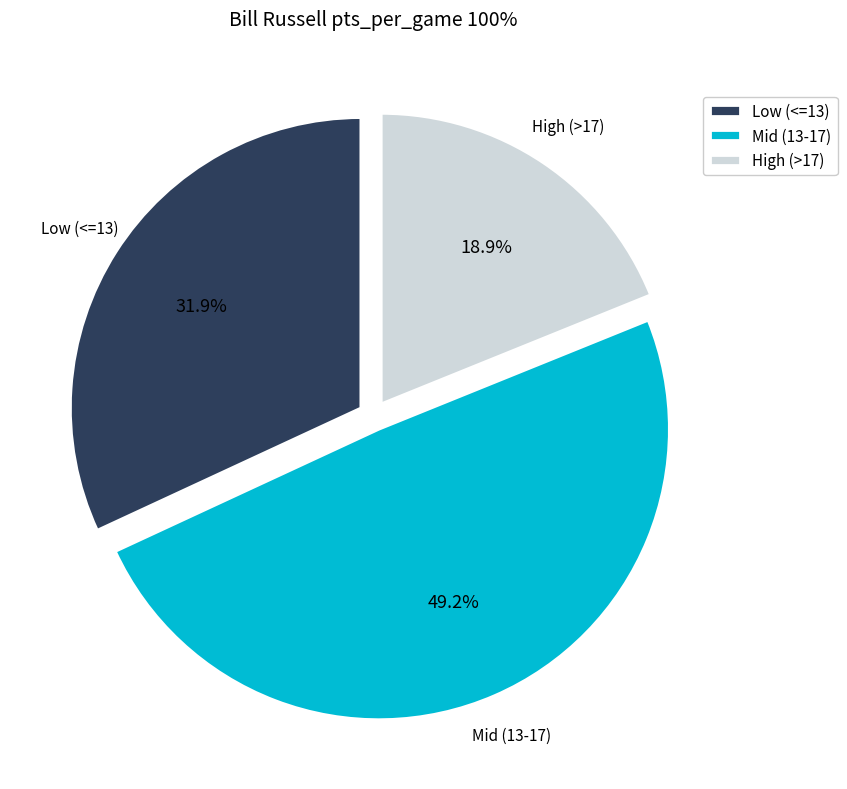

What is the smallest slice in the pie chart?

High (>17)